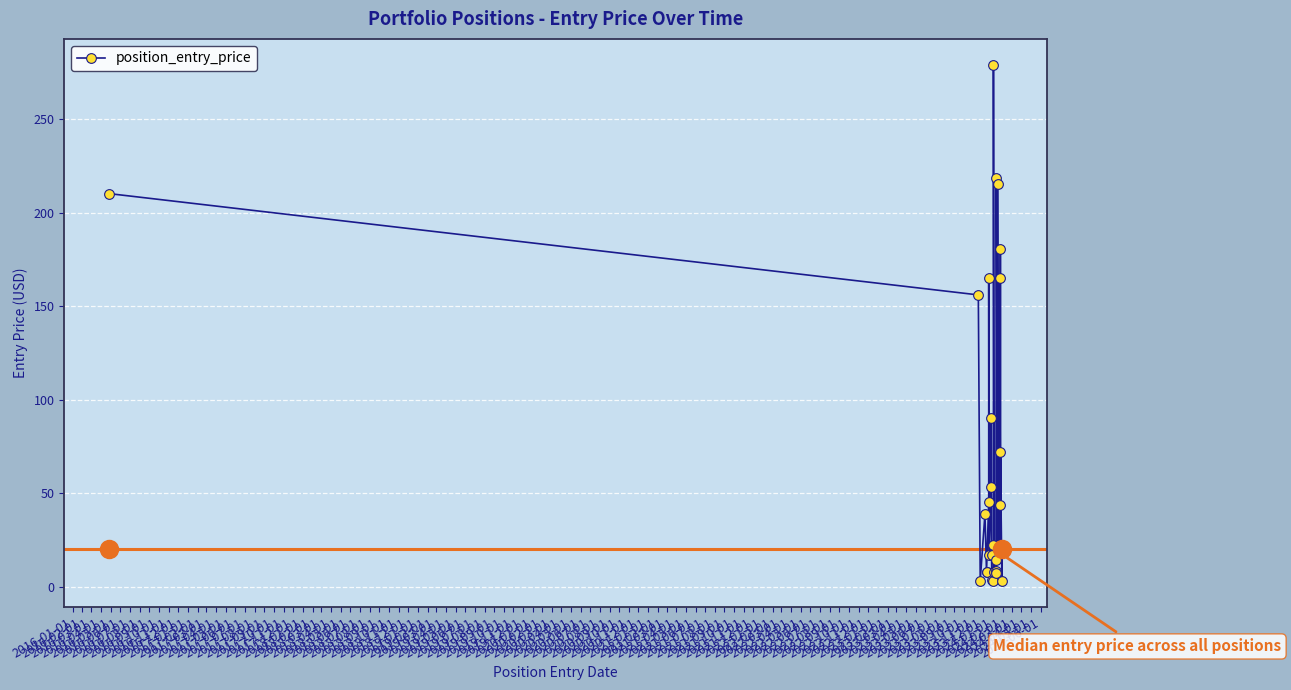

What is the difference between the values at 2017-12-01 and 2016-09-01?

3.4